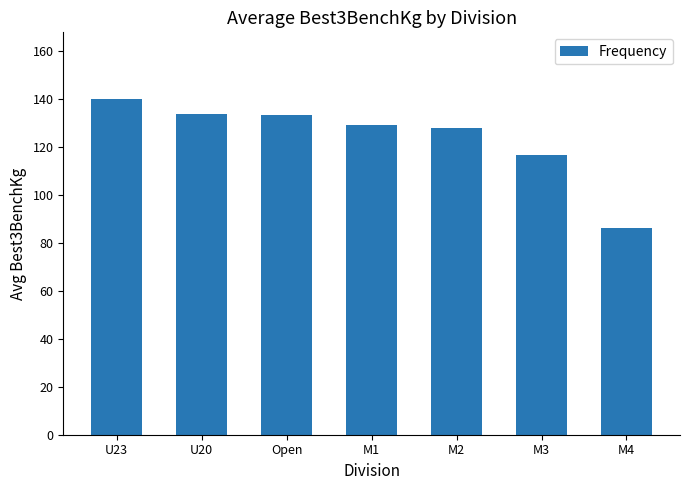

Approximately how many times larger is the value at M1 compared to M4?

1.5